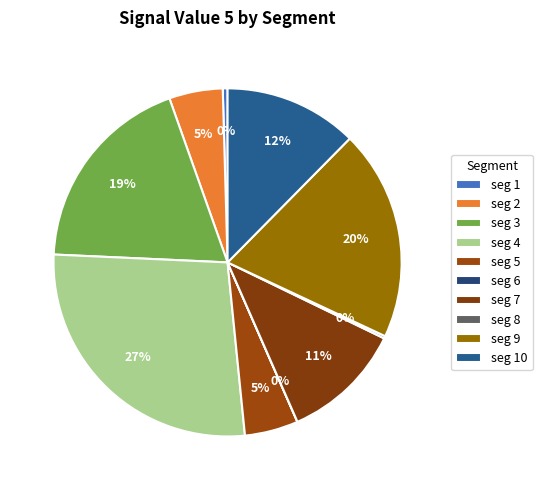

What is the smallest slice in the pie chart?

signal segment 6